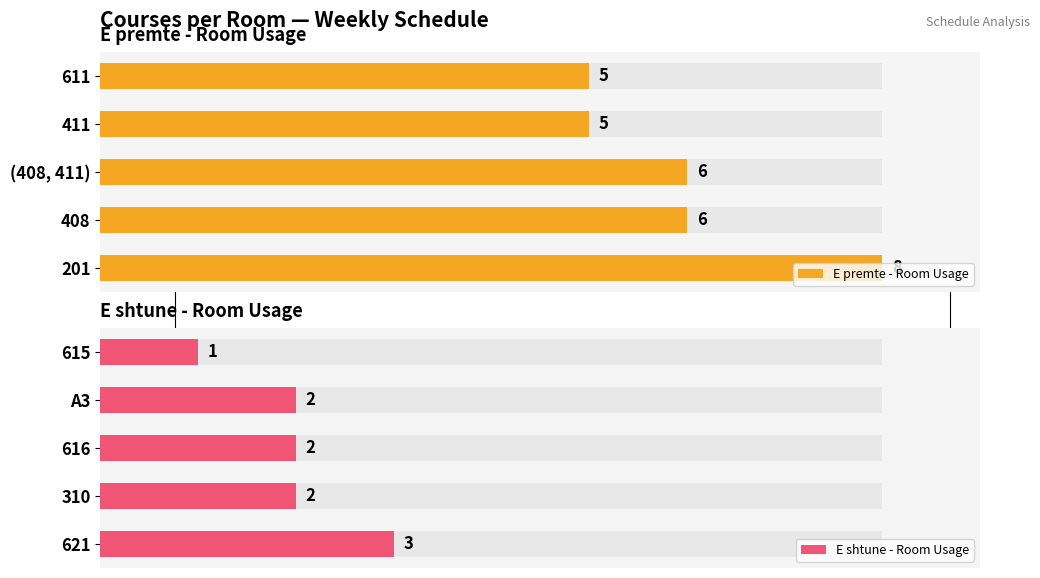

What are all the series names shown in the legend?

E premte - Room Usage, E shtune - Room Usage